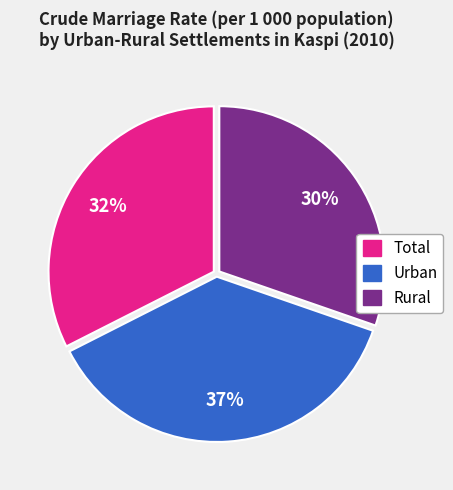

True or false: Rural accounts for 30% of the total.

True